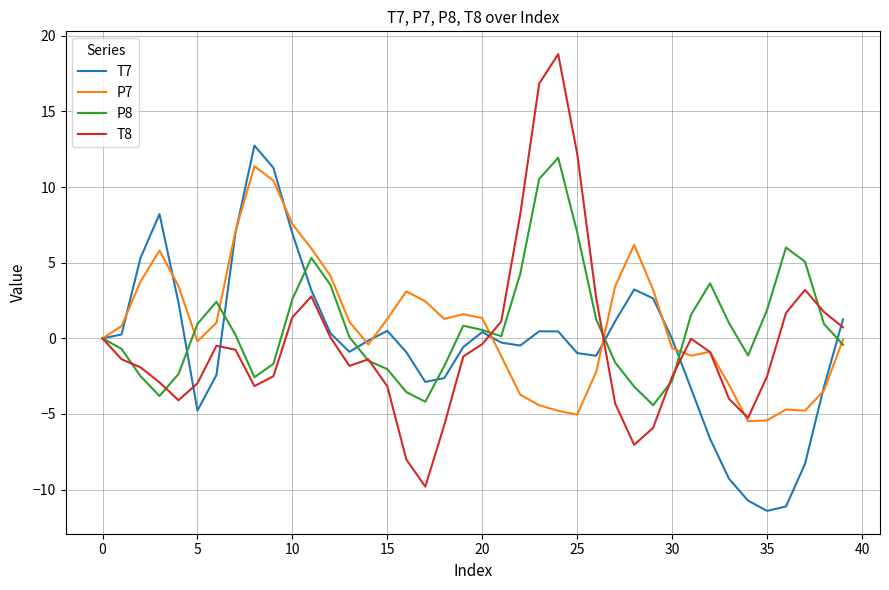

How many series are shown in this chart?

4